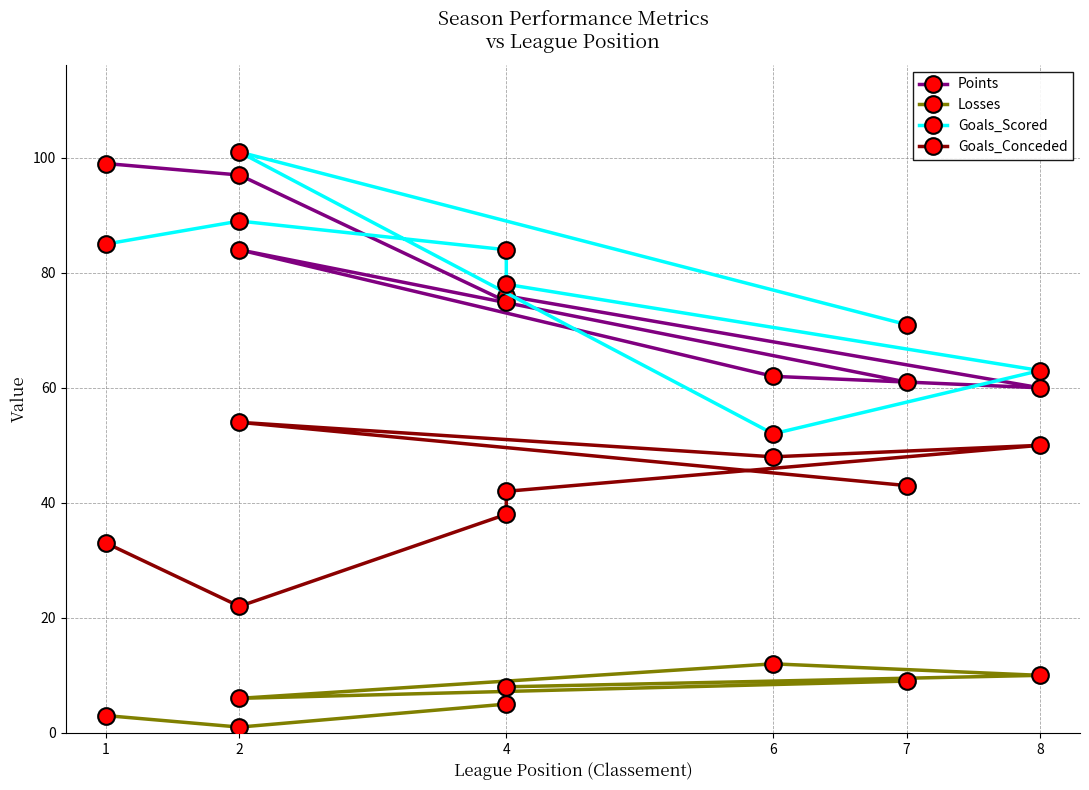

What is the value of the Goals_Scored point at the 7th from the left?

63